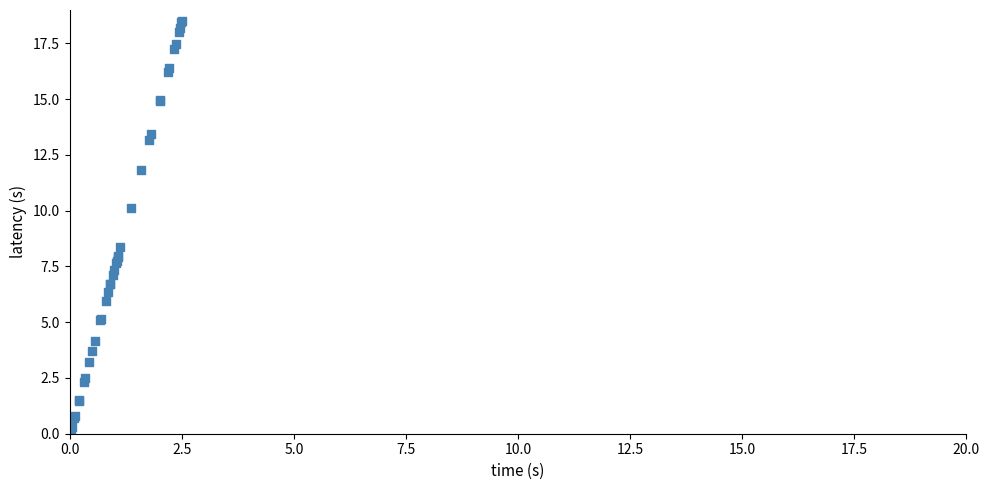

What Y value in the scatter plot is closest to 9?

8.4